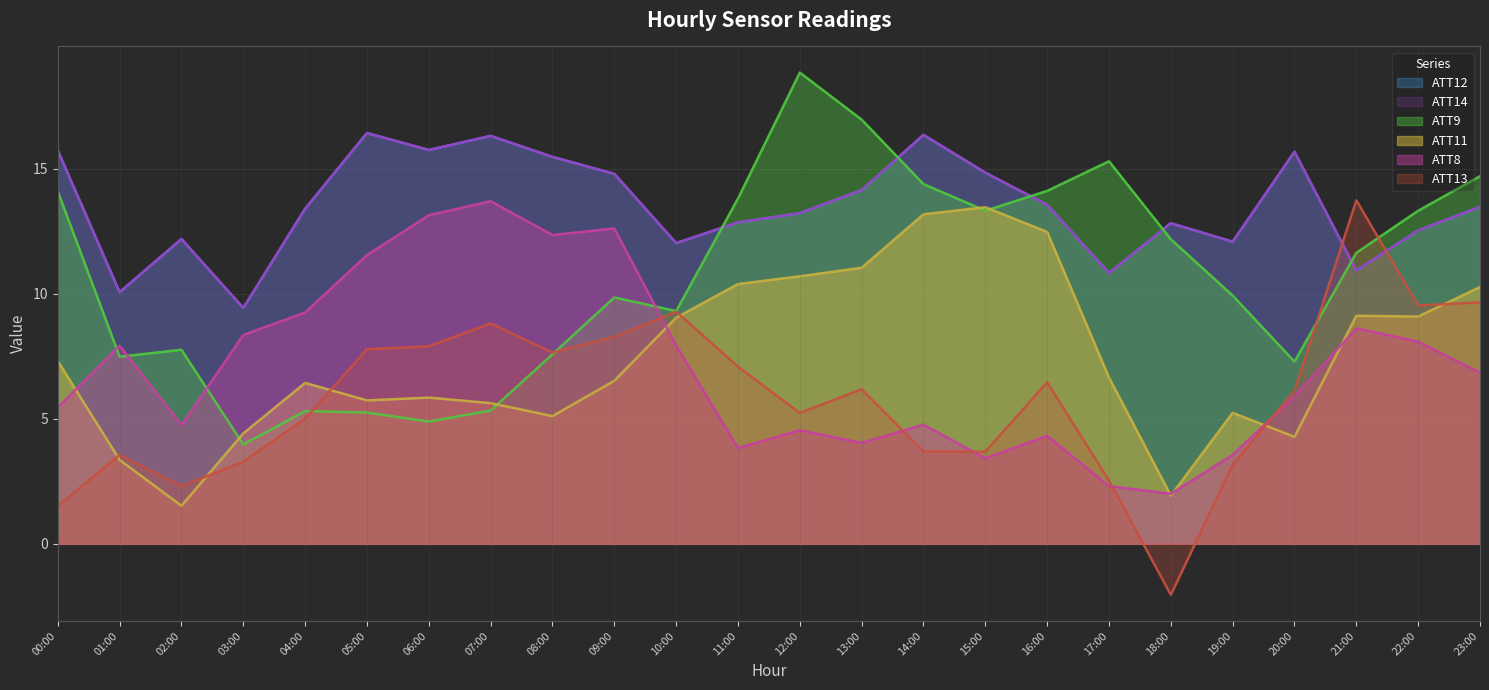

At which category is the sum across all series the highest?

14:00